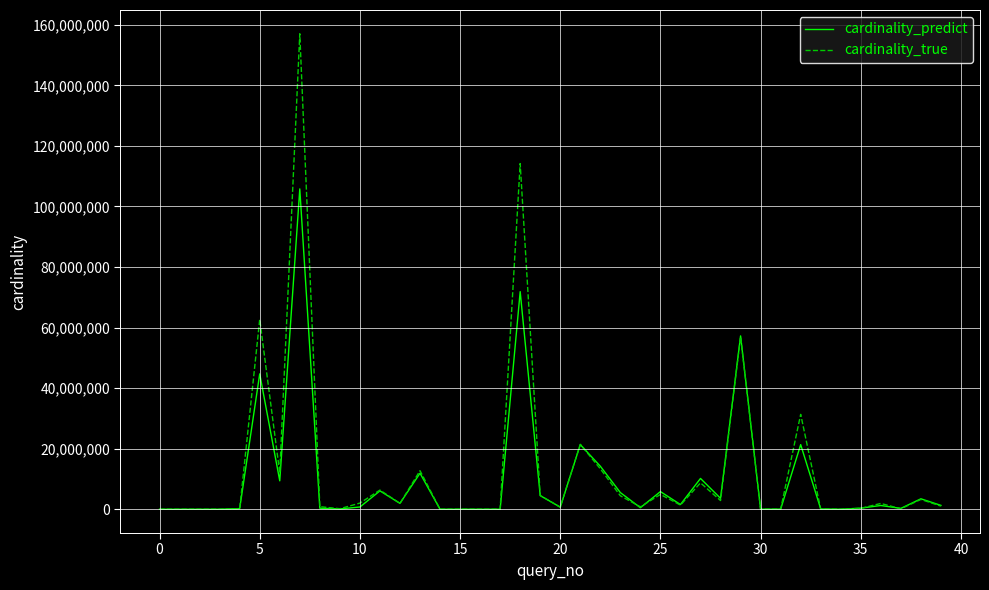

Rank the series by their maximum value, from lowest to highest.

cardinality_predict, cardinality_true